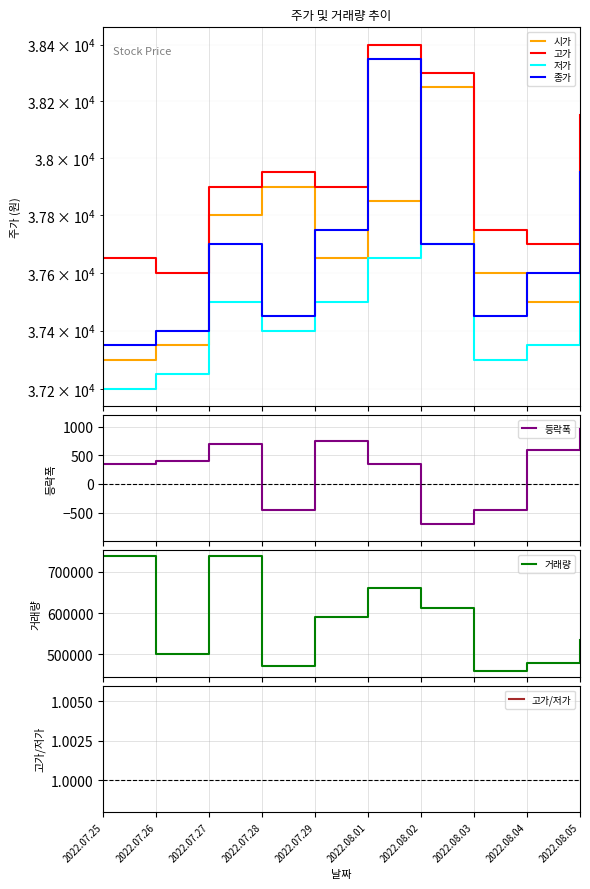

Does the chart display data point markers on the line(s)?

No